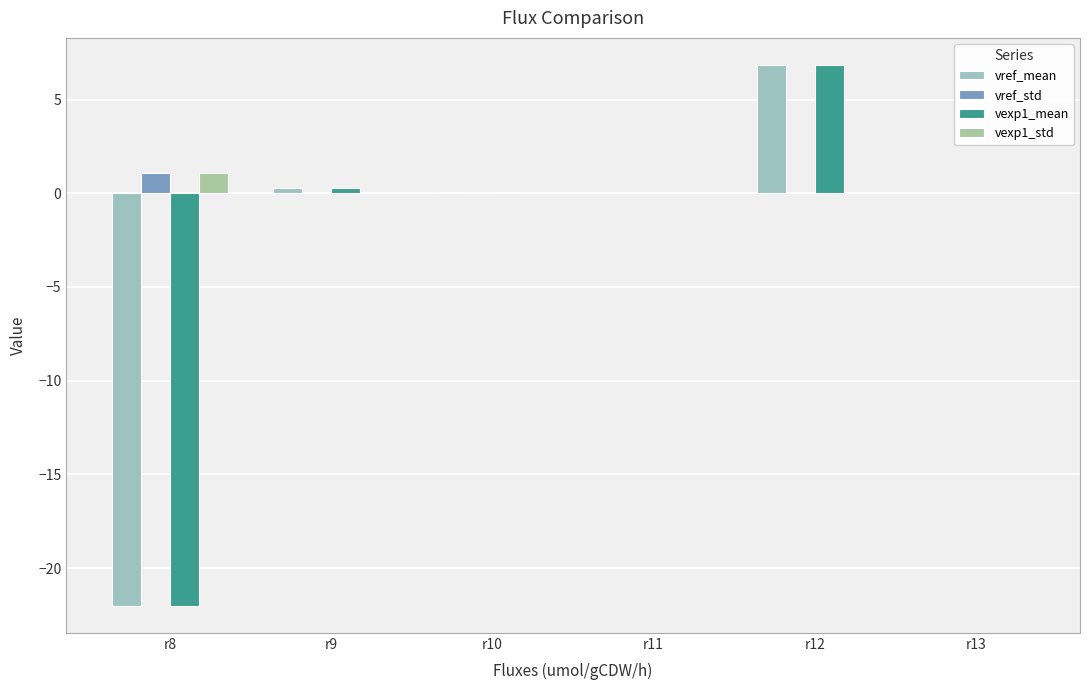

Which series has the widest spread of values?

vref_mean